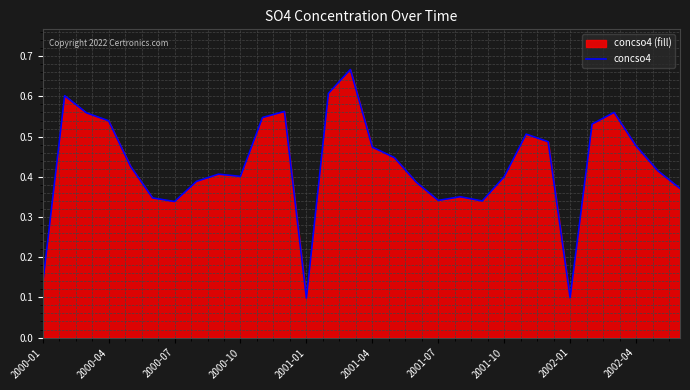

What is the difference between the maximum and minimum values?

0.6